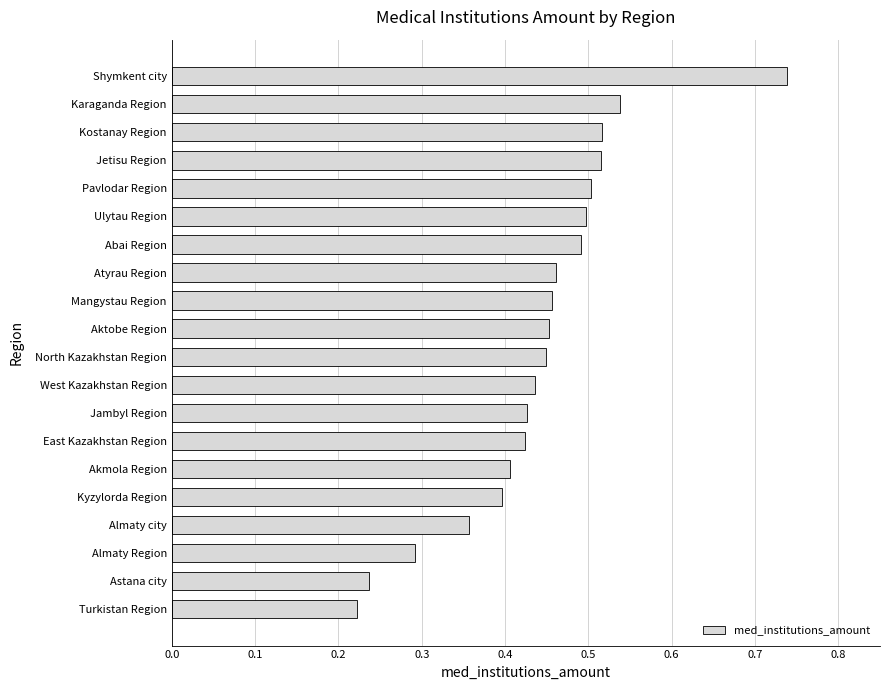

How many values are between 0 and 1?

20